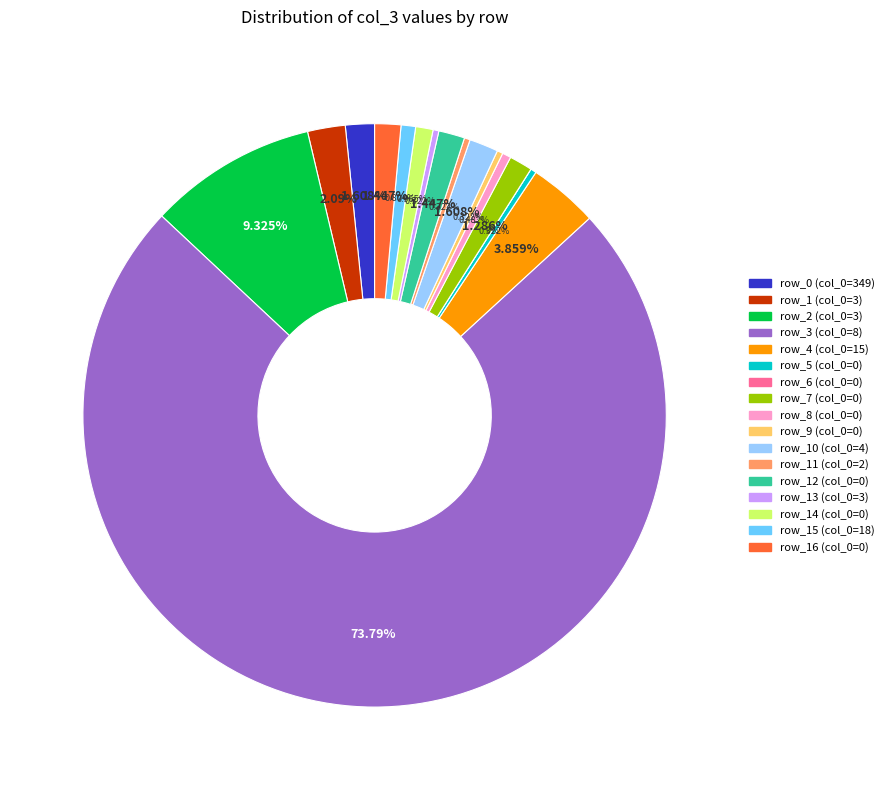

How many slices are in this pie chart?

17